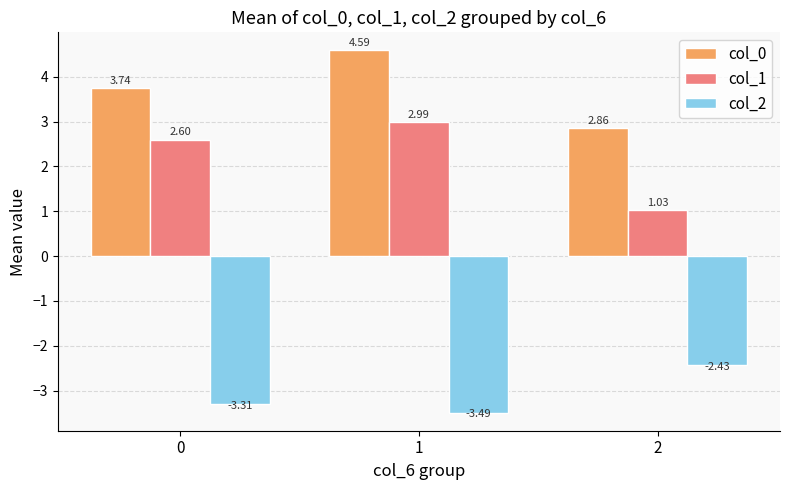

What is the highest value of the col_0 series?

4.6